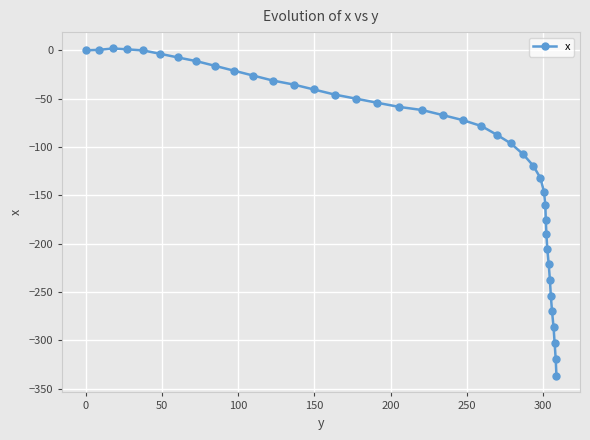

True or false: there are more than 0 points higher than both neighbors.

True